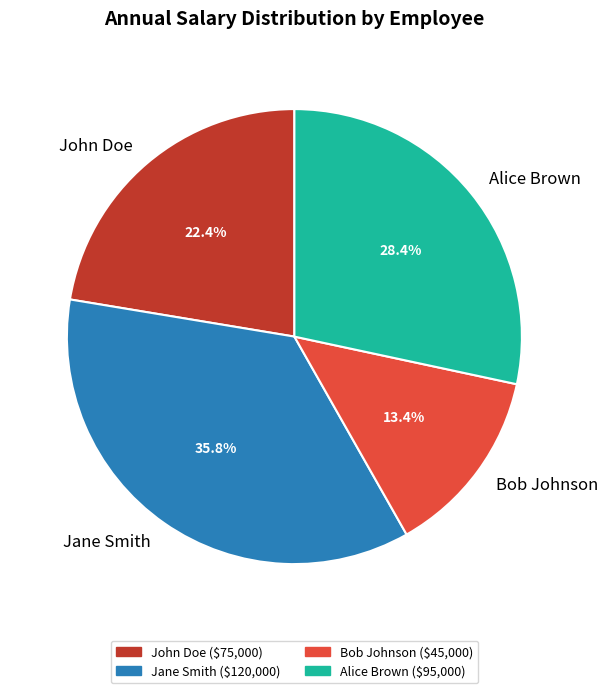

Is Bob Johnson the majority of the pie?

No